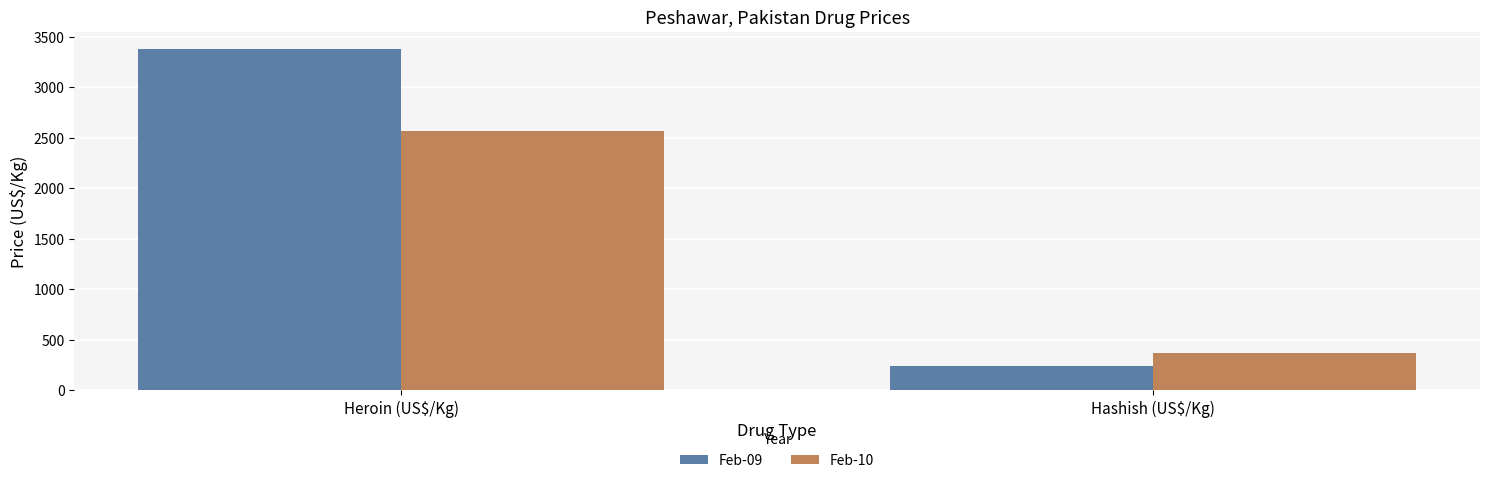

What is the average value of the Feb-09 series?

1808